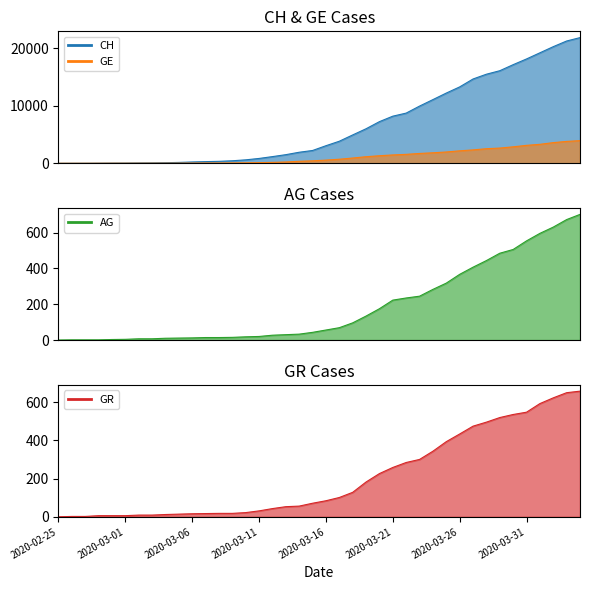

True or false: CH has more than 0 points higher than both neighbors.

False